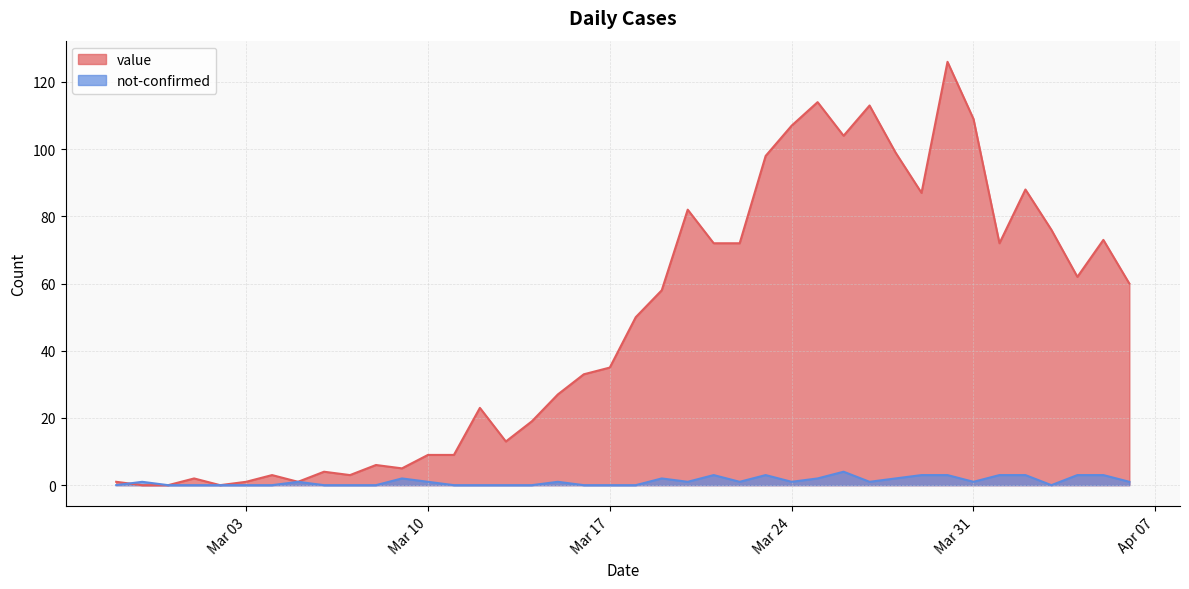

Where is the first local minimum for value?

2020-03-02